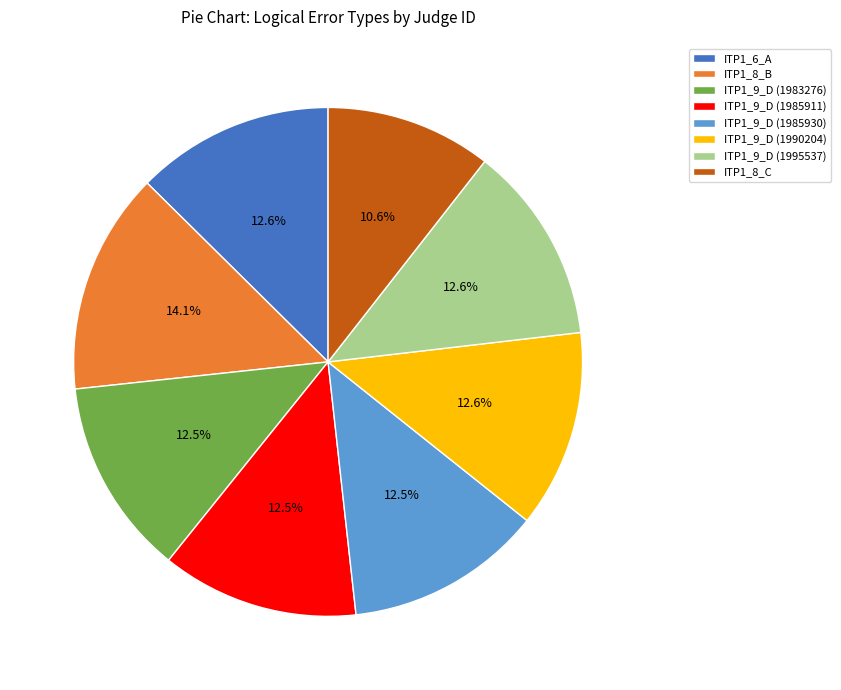

What percentage is NOT represented by ITP1_8_C?

89.4%